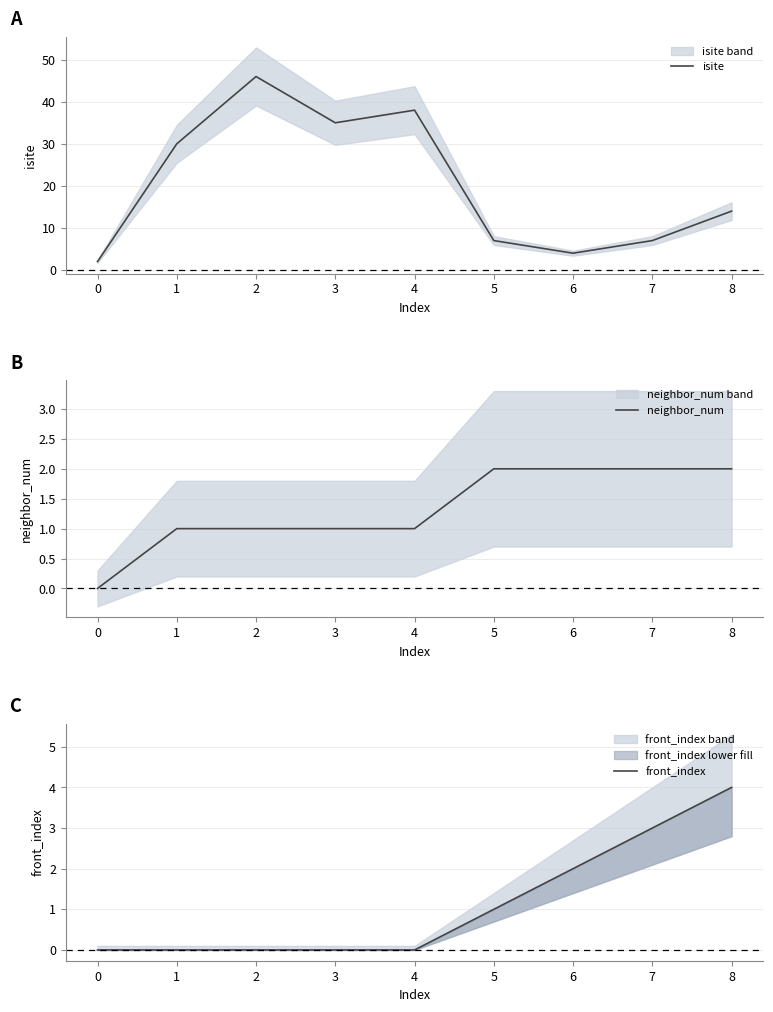

The isite series shows 7 at 5. True or false?

True